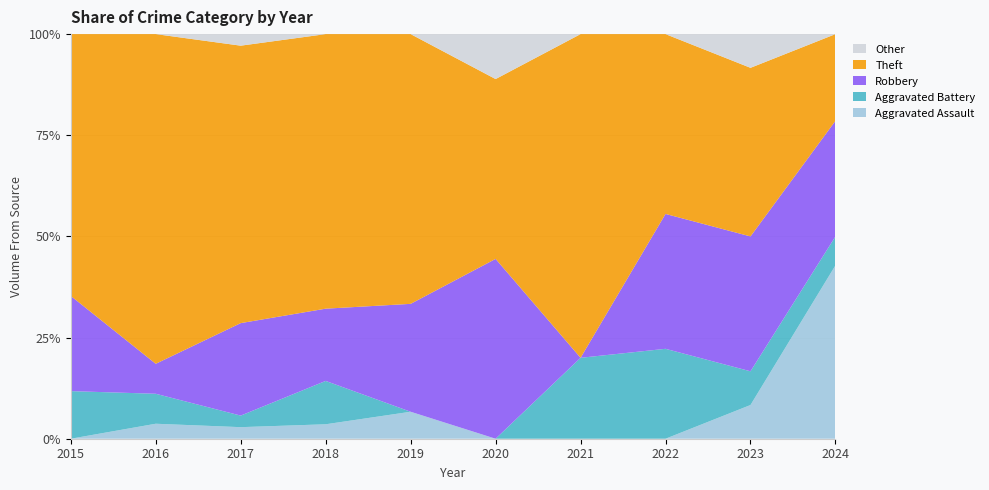

Reading left to right, extract all data points from this chart.

Aggravated Assault: 0	1	1	1	1	0	0	0	1	6
Aggravated Battery: 2	2	1	3	0	0	1	2	1	1
Robbery: 4	2	8	5	4	4	0	3	4	4
Theft: 11	22	24	19	10	4	4	4	5	3
Other: 0	0	1	0	0	1	0	0	1	0